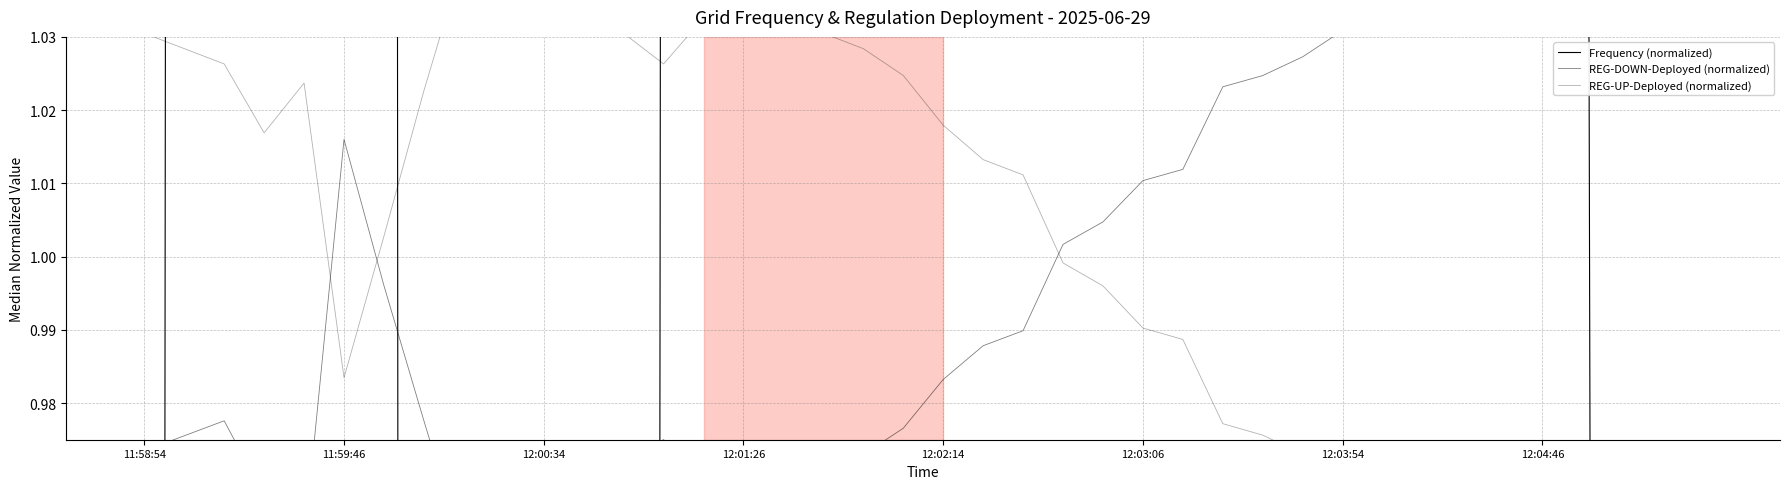

The value of Frequency (normalized) at 12:03:54 is 1.3. True or false?

False